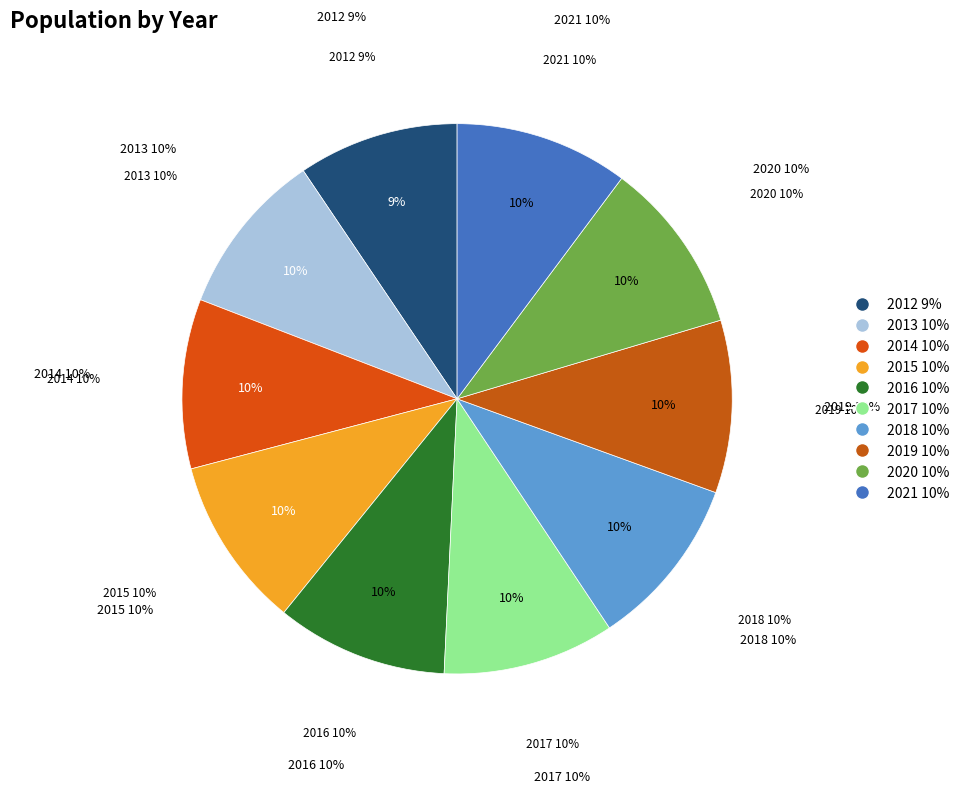

Which has a higher value, 2013 or 2018?

2018